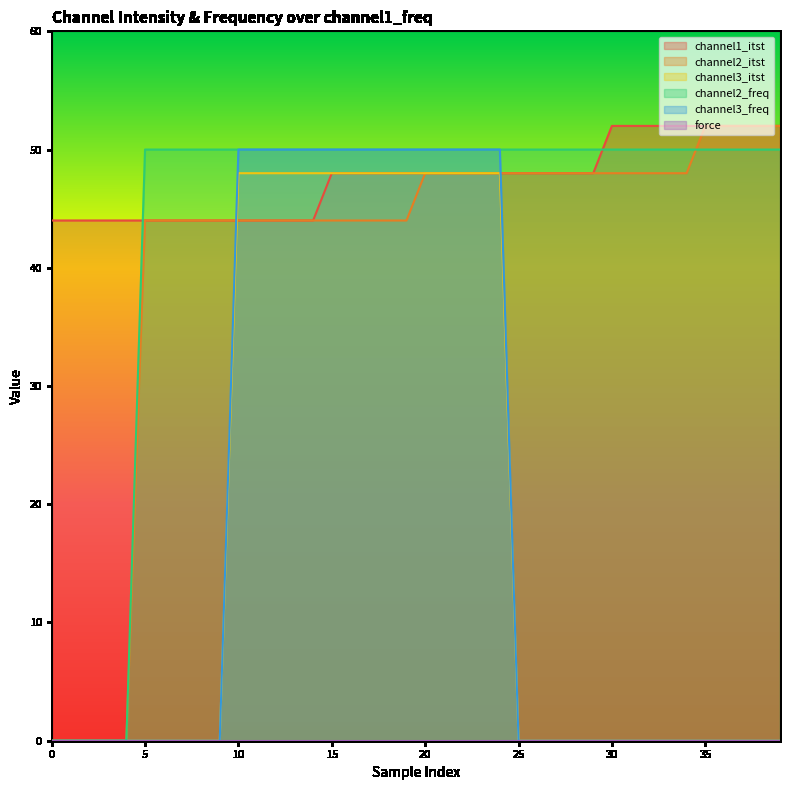

What is the sum of all channel2_itst values?

1640